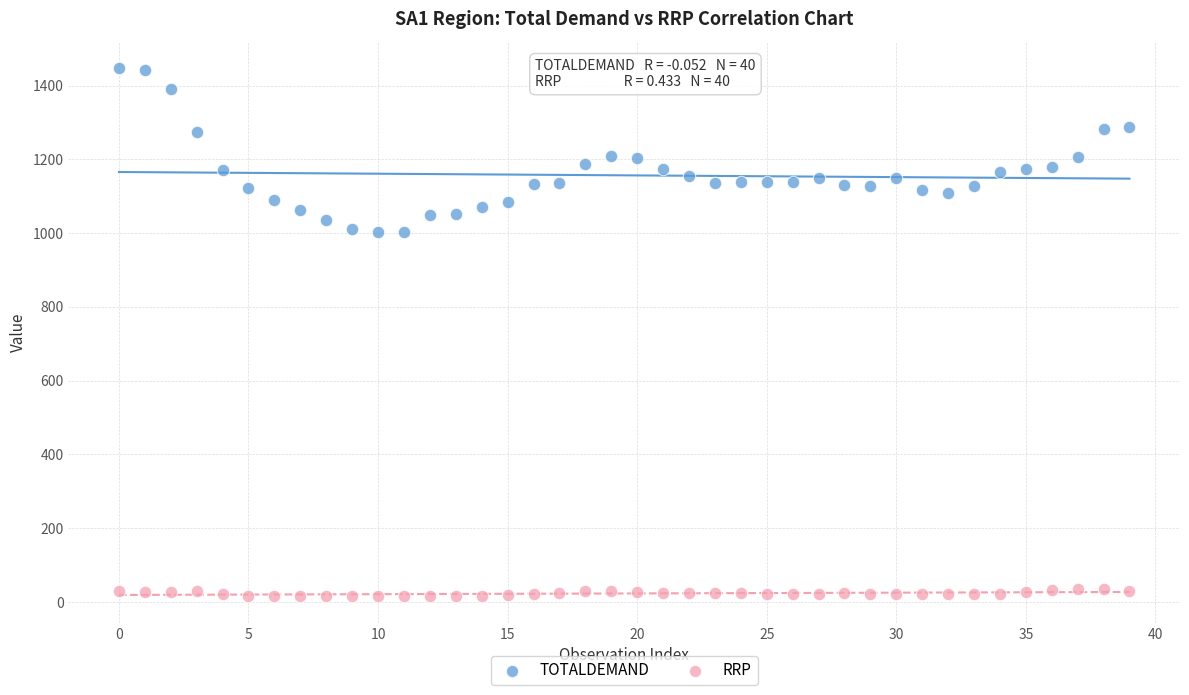

Which series contains the lowest Y value?

RRP